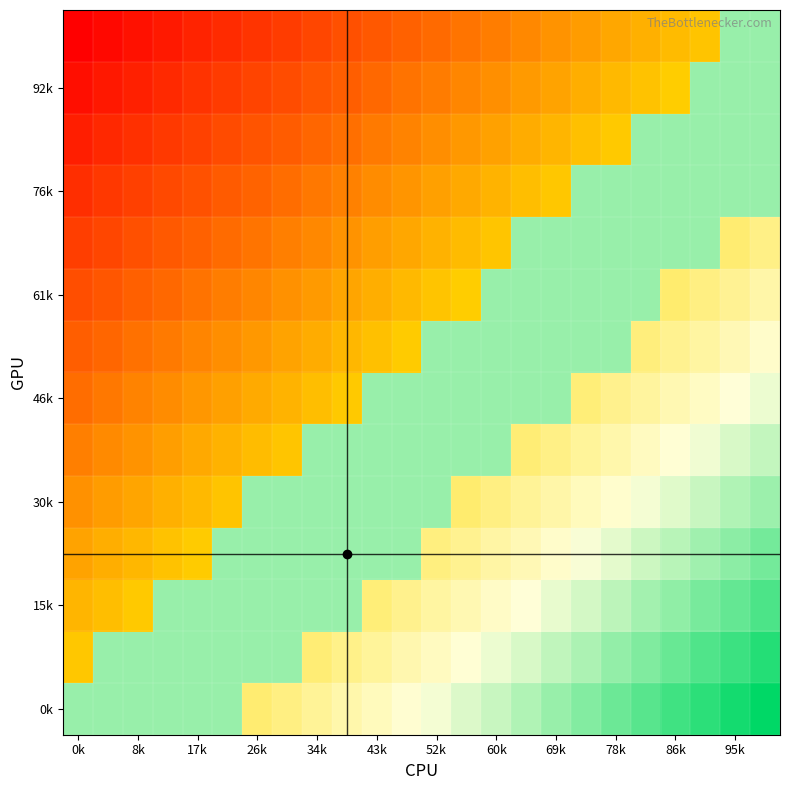

What is the sum of all 0k values?

19.8